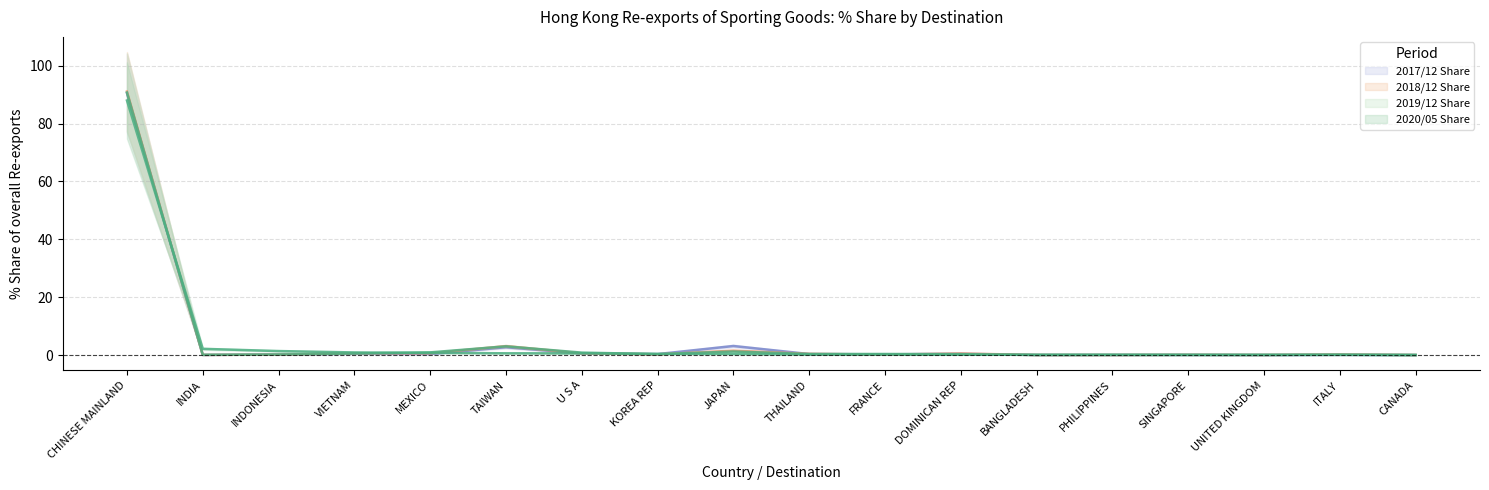

List the series in order of their peak value, lowest first.

202005_% Share, 201712_% Share, 201912_% Share, 201812_% Share